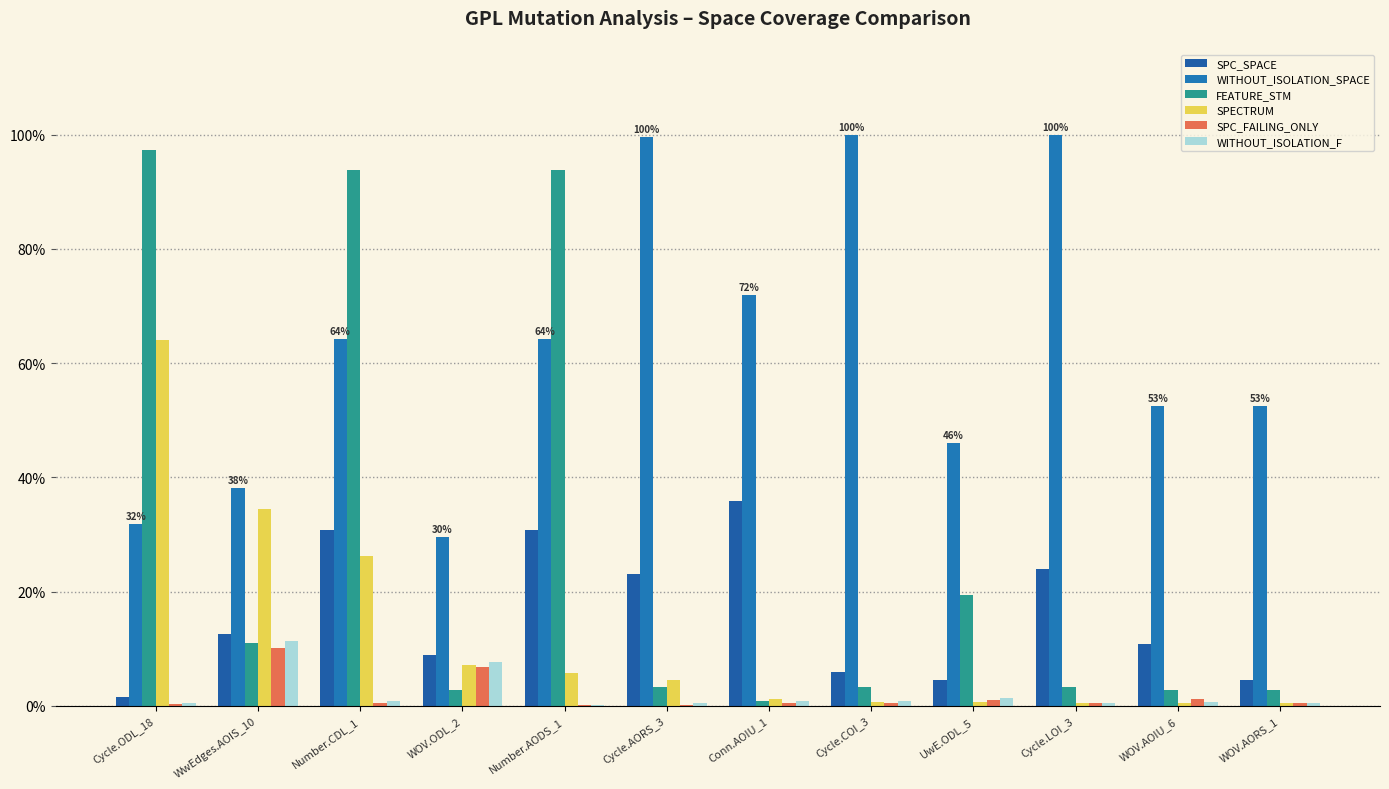

Which series has the largest total across all categories?

WITHOUT_ISOLATION_SPACE